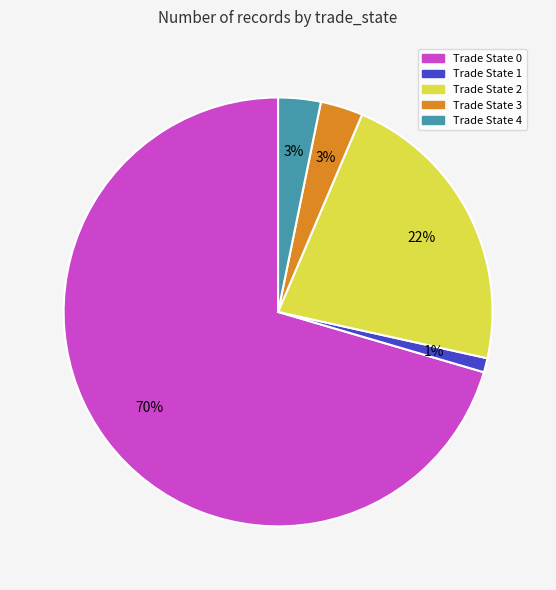

Which category has the biggest portion of the pie?

Trade State 0